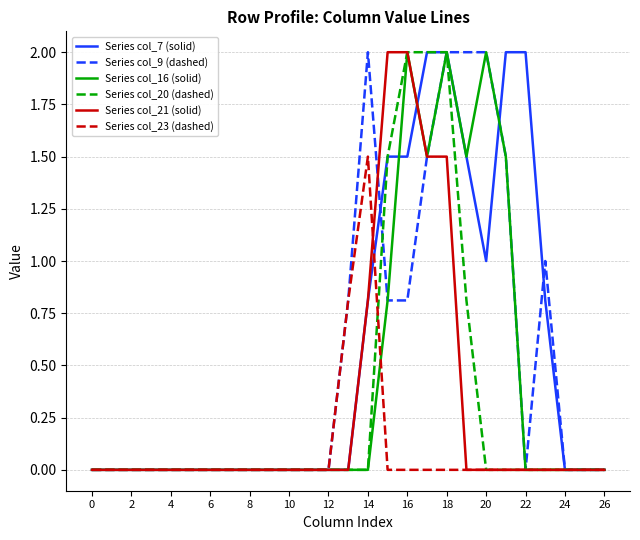

What is the greatest value displayed?

2.0